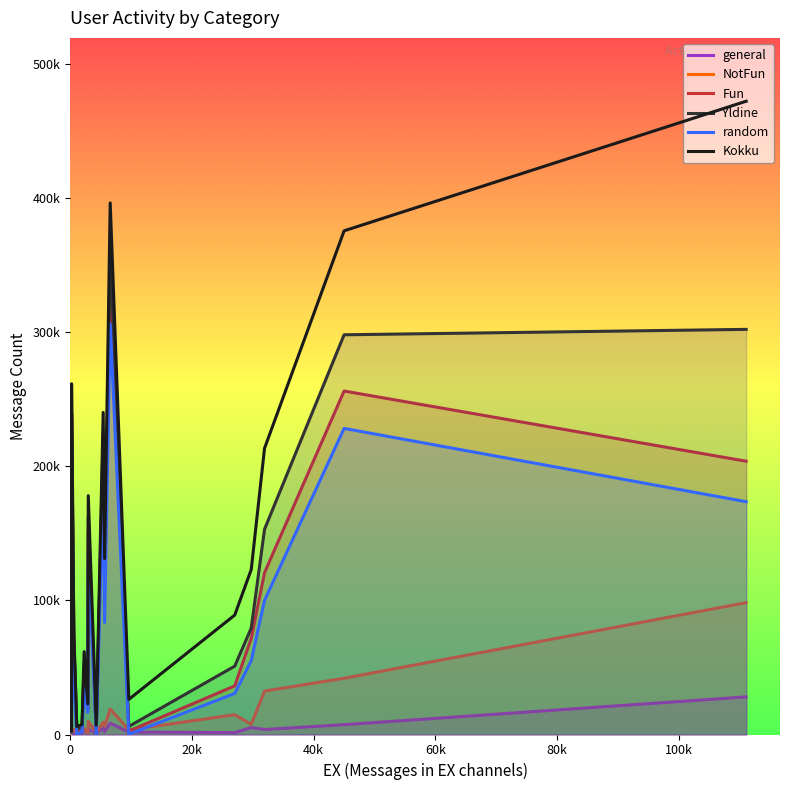

What is the difference between the maximum and minimum values in the NotFun series?

98179